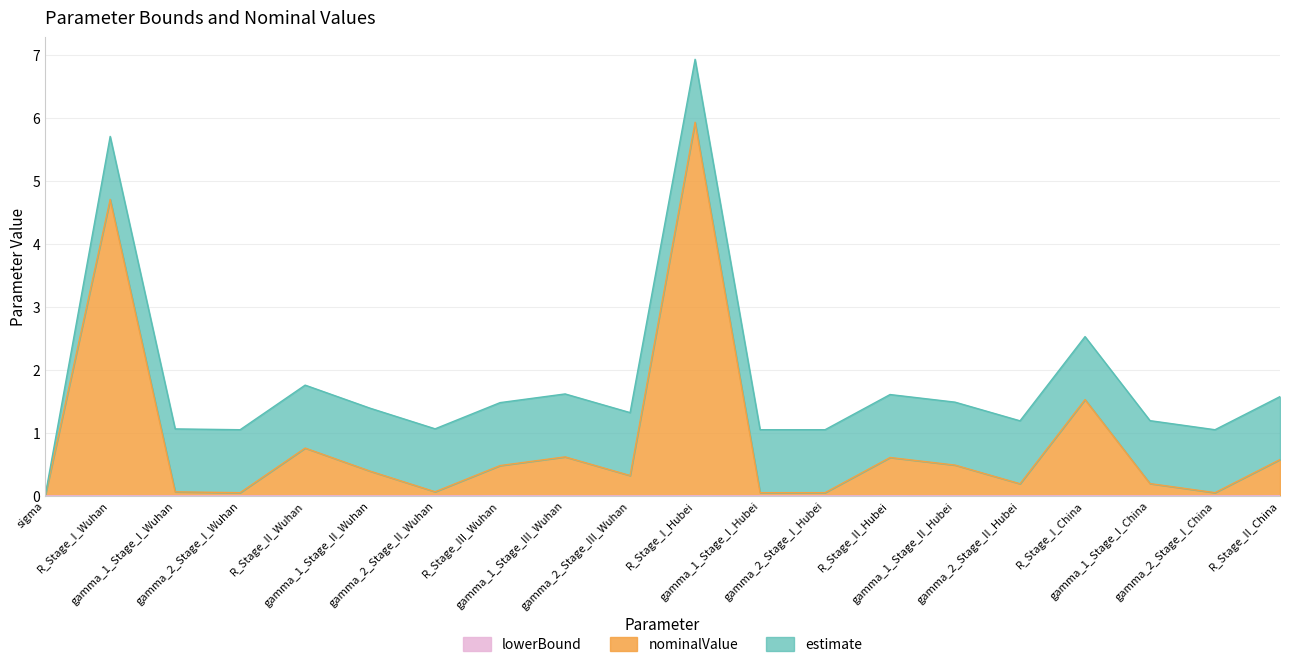

Where is the first local maximum for nominalValue?

R_Stage_I_Wuhan